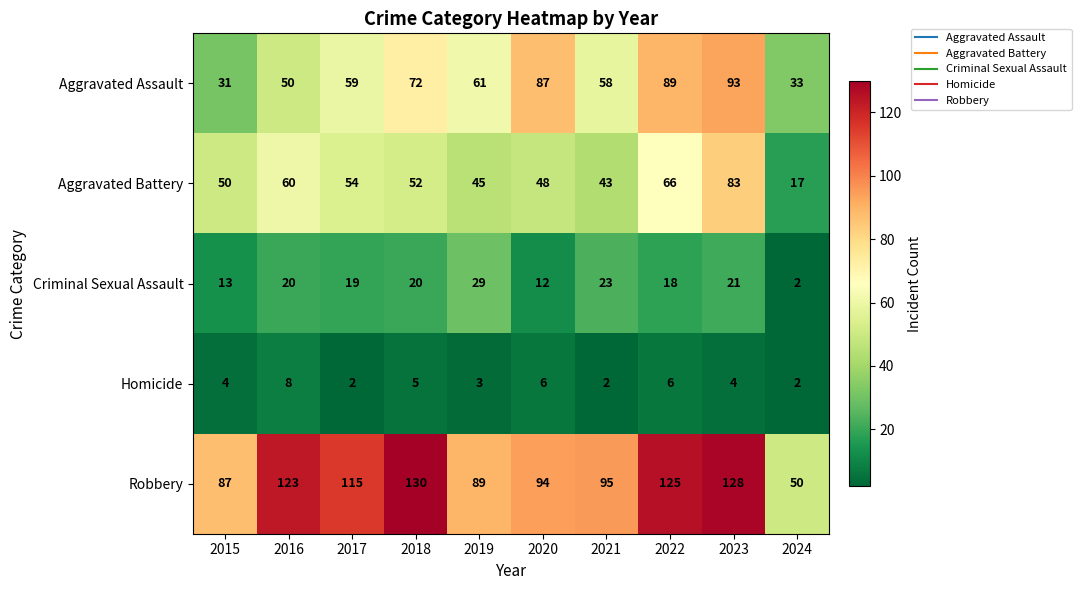

At which label is Robbery closest to 90?

2019